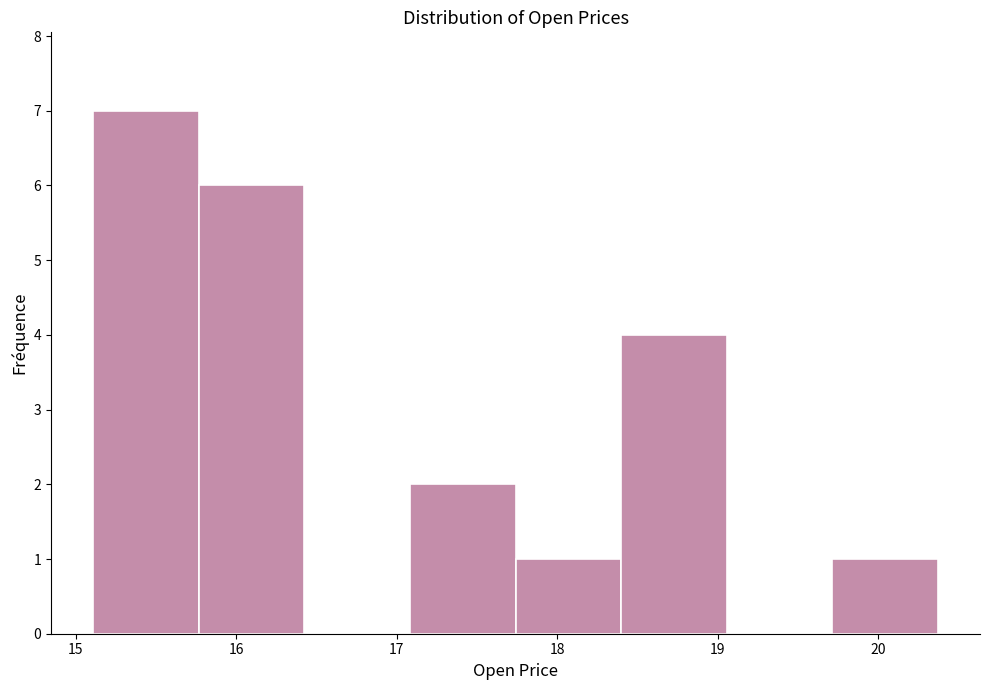

Reading left to right, list every bar in this chart as the range it spans on the x-axis followed by its height. Neither the bar edges nor the heights are printed on the chart, so give them approximately, as read against the axes.

15.1 to 15.8: 7
15.8 to 16.4: 6
16.4 to 17.1: 0
17.1 to 17.7: 2
17.7 to 18.4: 1
18.4 to 19.1: 4
19.1 to 19.7: 0
19.7 to 20.4: 1